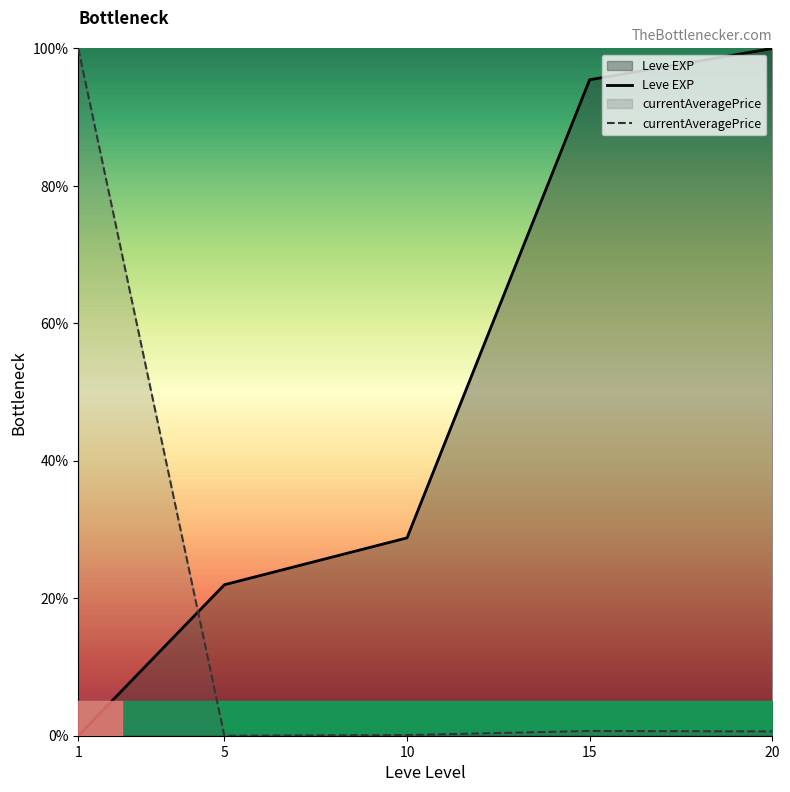

How many lines are shown in the chart?

2